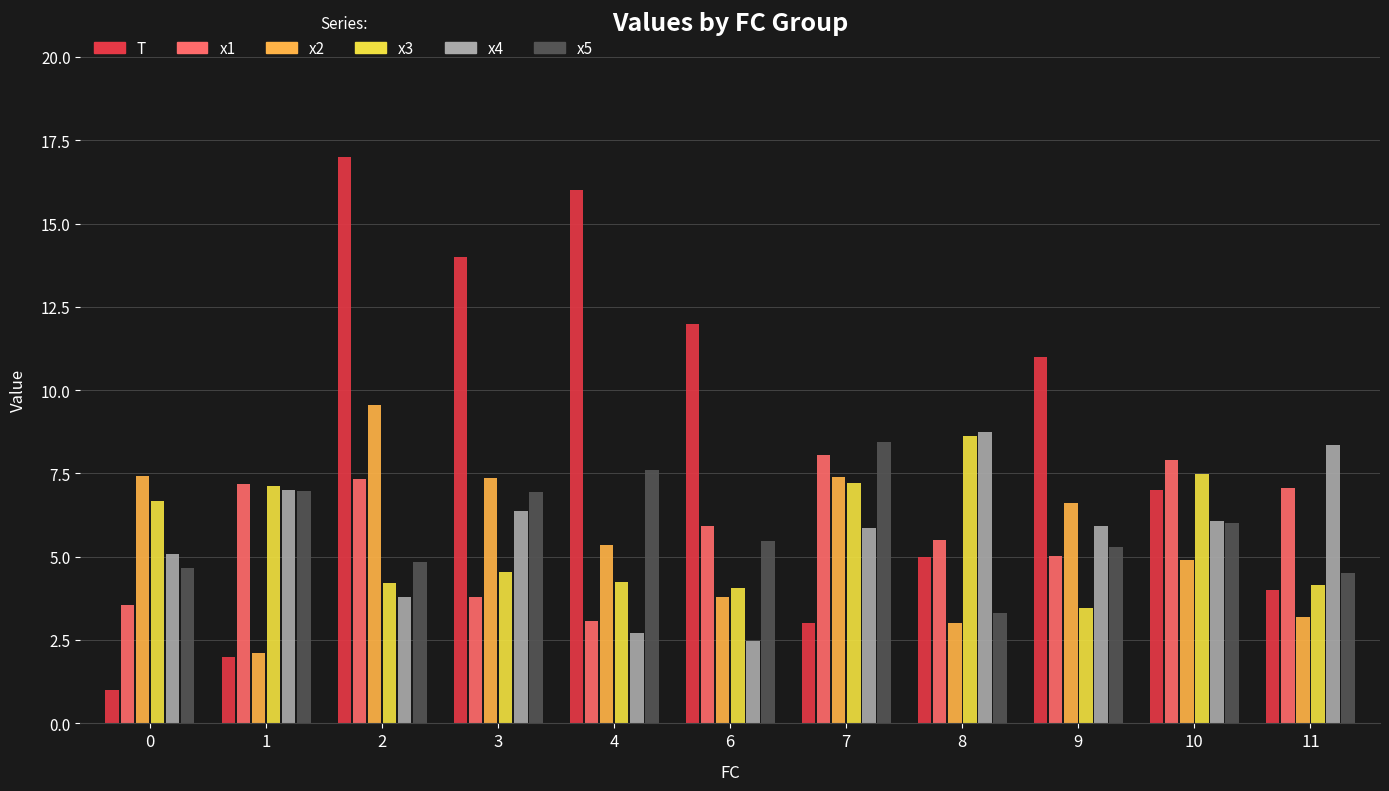

What is the value of the x3 bar at the 3rd from the left?

4.2